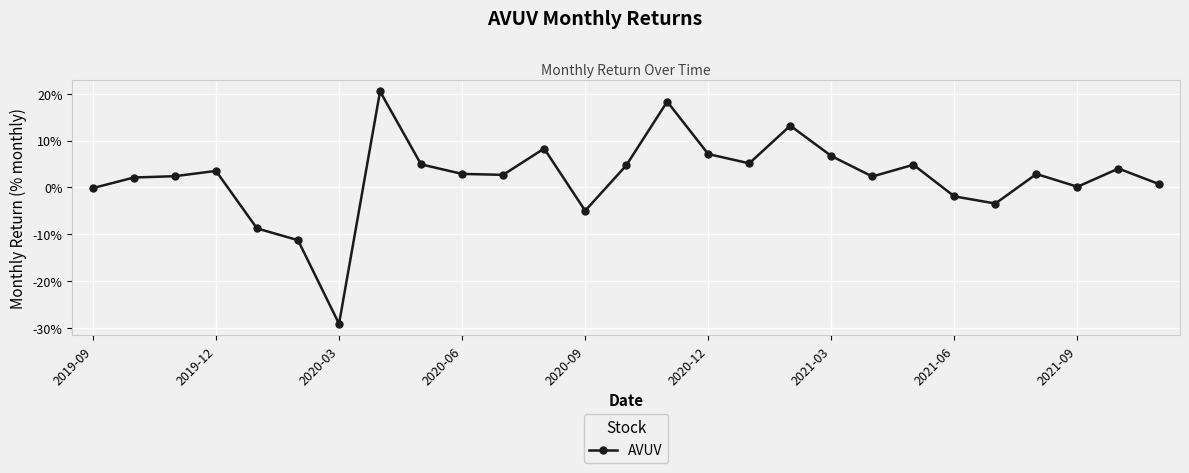

Does the chart have visible grid lines?

Yes